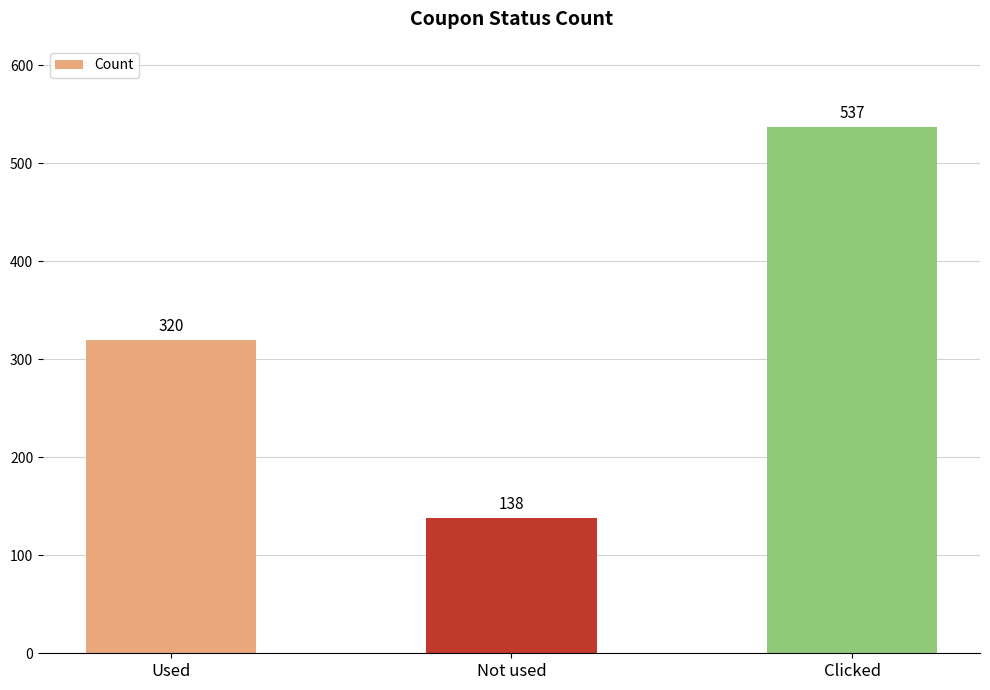

What is the minimum value shown in the chart?

138